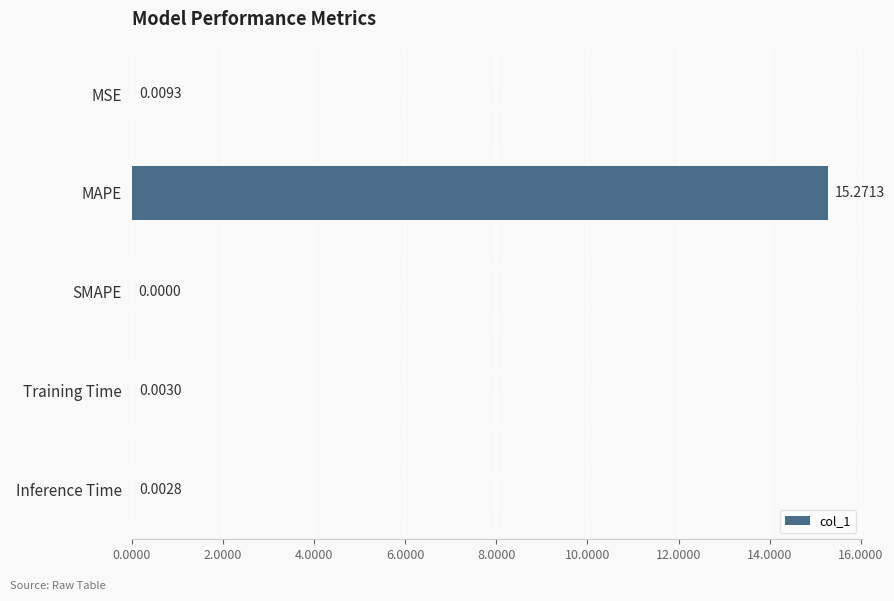

What is the sum of all values?

15.3